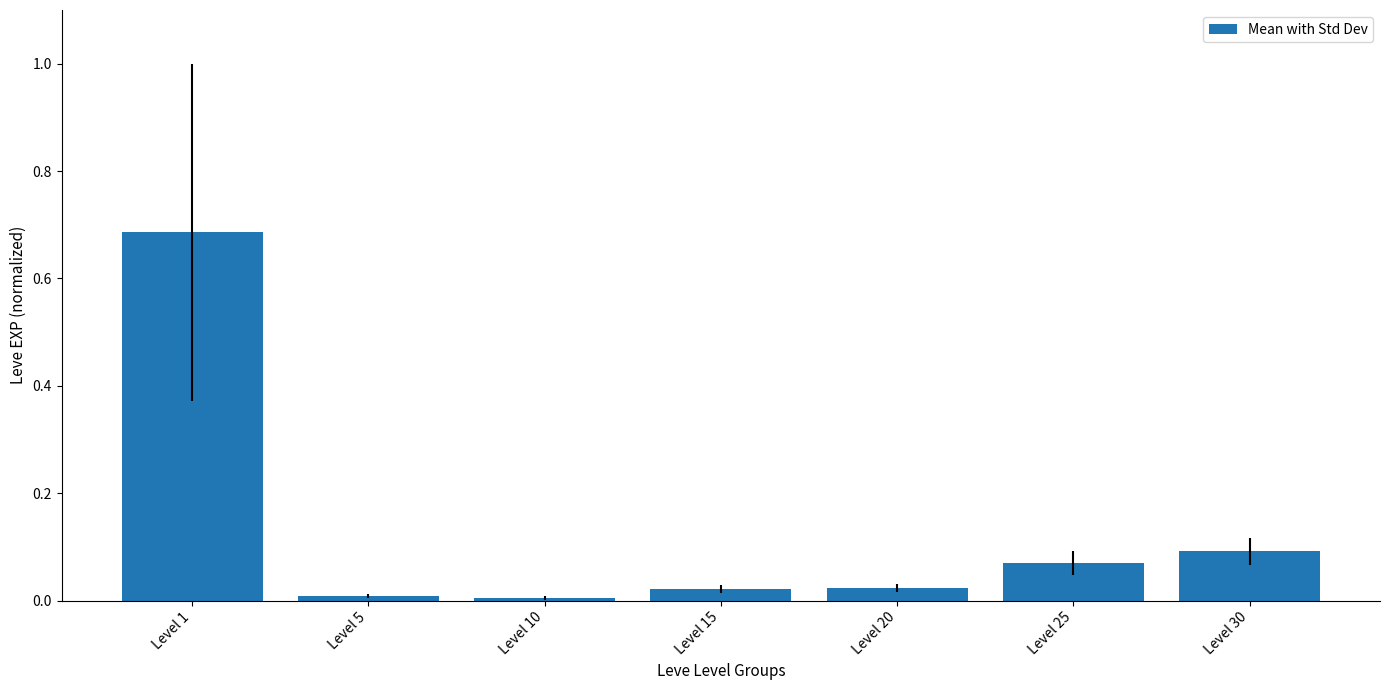

How many bars are there in total?

7